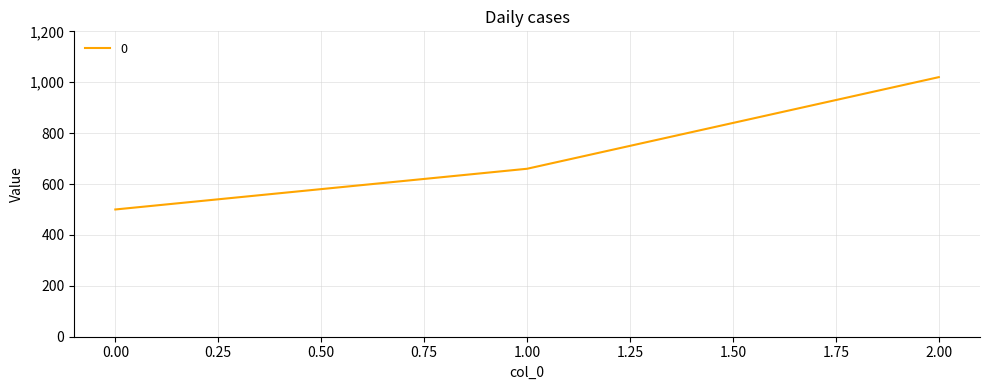

Approximately how many times larger is the value at 0.00 compared to 1.00?

0.8